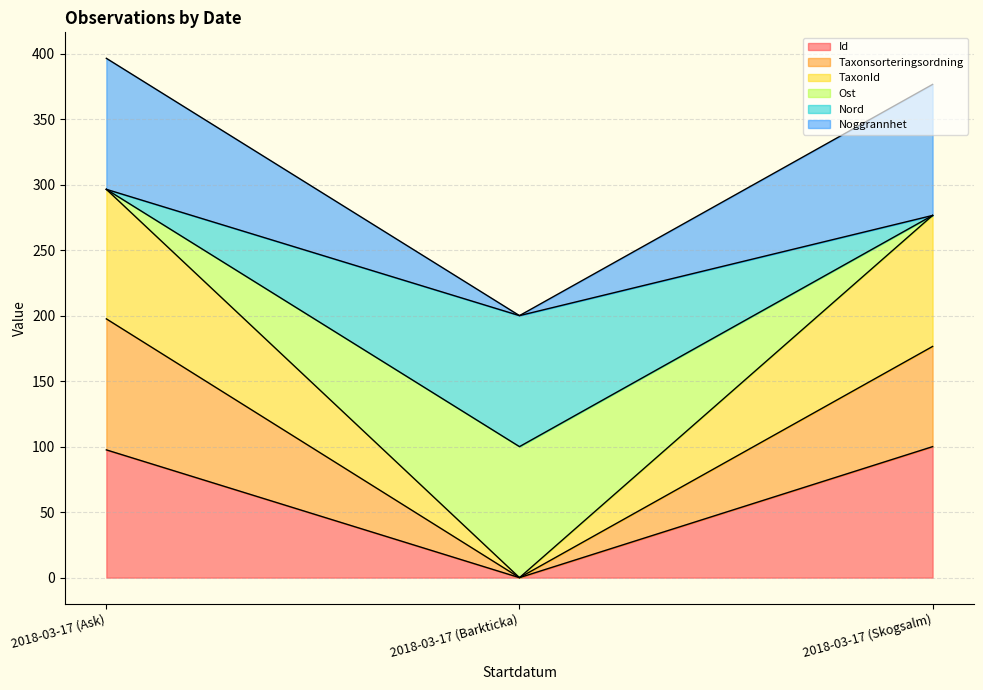

Which category has the lowest value in the Taxonsorteringsordning series?

2018-03-17 (Barkticka)